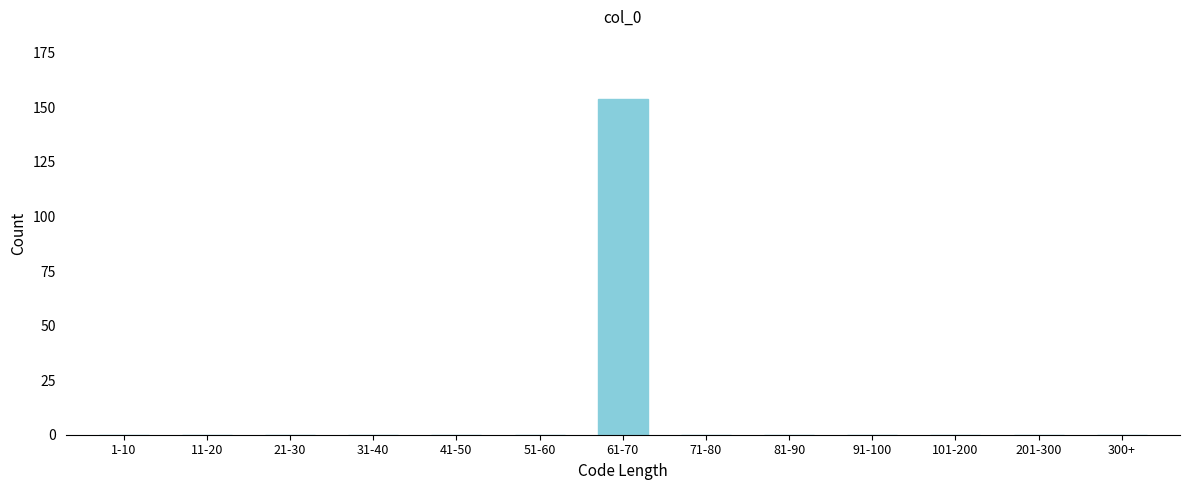

Reading left to right, list all the values displayed in this chart.

1-10=0	11-20=0	21-30=0	31-40=0	41-50=0	51-60=0	61-70=154	71-80=0	81-90=0	91-100=0	101-200=0	201-300=0	300+=0